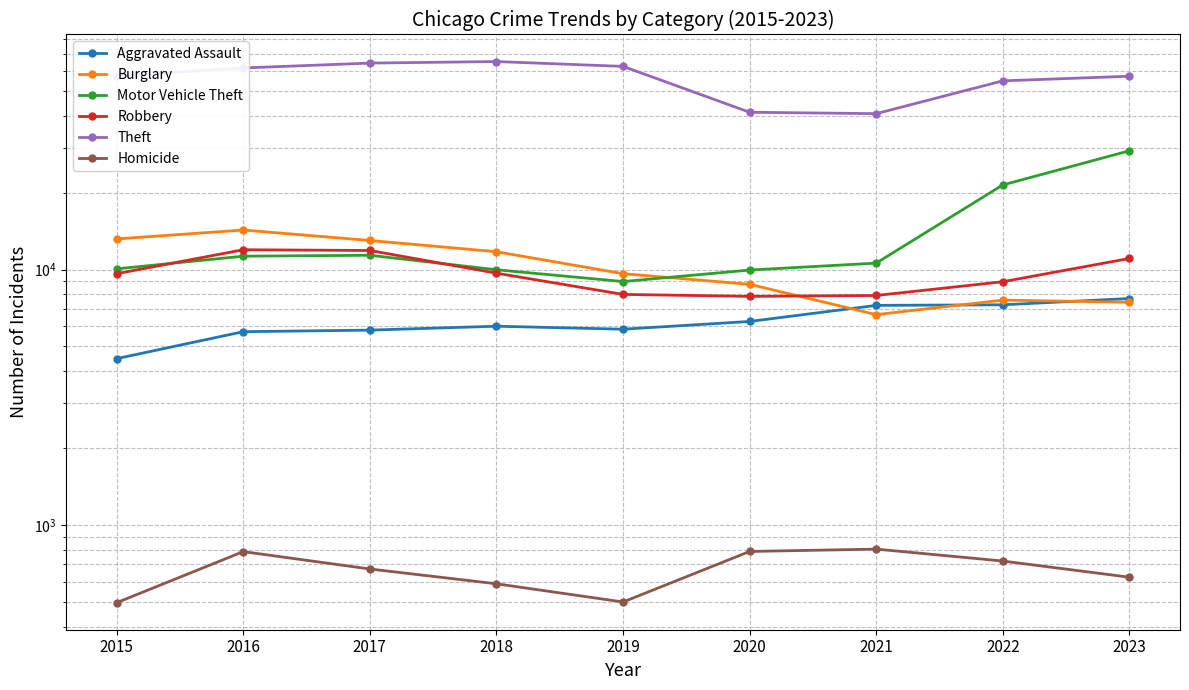

How many data points does each series have?

9